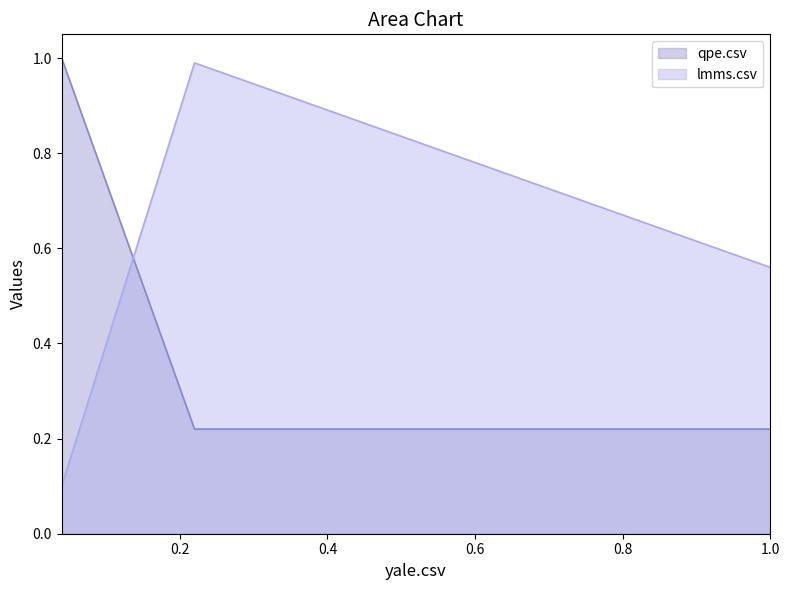

How many distinct data groups are displayed?

2